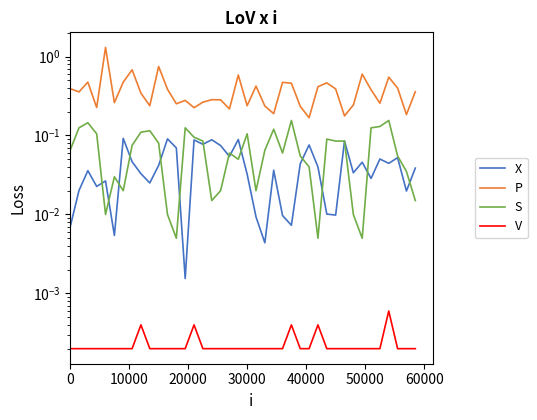

Reading left to right, what are all the values shown in this chart?

X: 0.0	0.0	0.0	0.0	0.0	0.0	0.1	0.0	0.0	0.0	0.0	0.1	0.1	0.0	0.1	0.1	0.1	0.1	0.1	0.1	0.0	0.0	0.0	0.0	0.0	0.0	0.0	0.1	0.0	0.0	0.0	0.1	0.0	0.0	0.0	0.1	0.0	0.1	0.0	0.0
P: 0.4	0.4	0.5	0.2	1.3	0.3	0.5	0.7	0.3	0.2	0.7	0.4	0.3	0.3	0.2	0.3	0.3	0.3	0.2	0.6	0.2	0.4	0.2	0.2	0.5	0.5	0.2	0.2	0.4	0.5	0.4	0.2	0.2	0.6	0.4	0.3	0.5	0.4	0.2	0.4
S: 0.1	0.1	0.1	0.1	0.0	0.0	0.0	0.1	0.1	0.1	0.1	0.0	0.0	0.1	0.1	0.1	0.0	0.0	0.1	0.1	0.1	0.0	0.1	0.1	0.1	0.2	0.1	0.0	0.0	0.1	0.1	0.1	0.0	0.0	0.1	0.1	0.2	0.1	0.0	0.0
V: 0.0	0.0	0.0	0.0	0.0	0.0	0.0	0.0	0.0	0.0	0.0	0.0	0.0	0.0	0.0	0.0	0.0	0.0	0.0	0.0	0.0	0.0	0.0	0.0	0.0	0.0	0.0	0.0	0.0	0.0	0.0	0.0	0.0	0.0	0.0	0.0	0.0	0.0	0.0	0.0